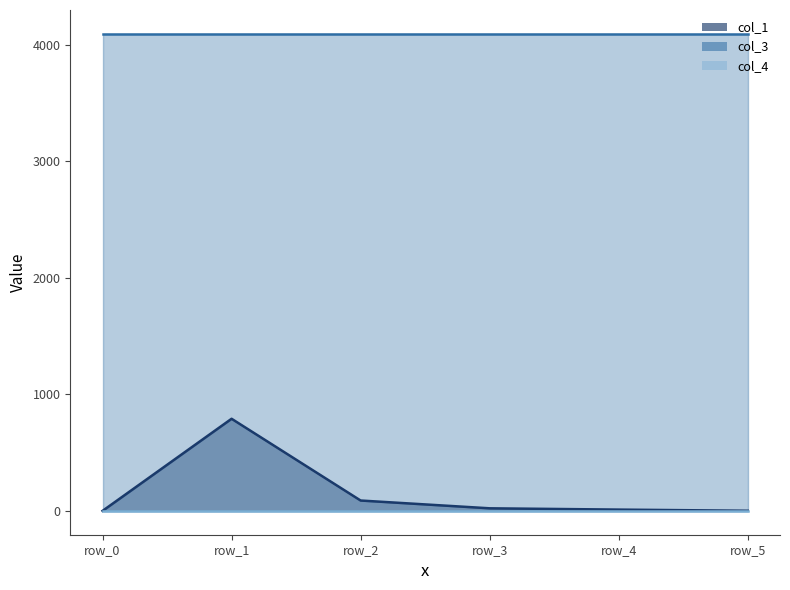

Rank the series at row_0 from highest to lowest value.

col_3_line, col_1_line, col_4_line